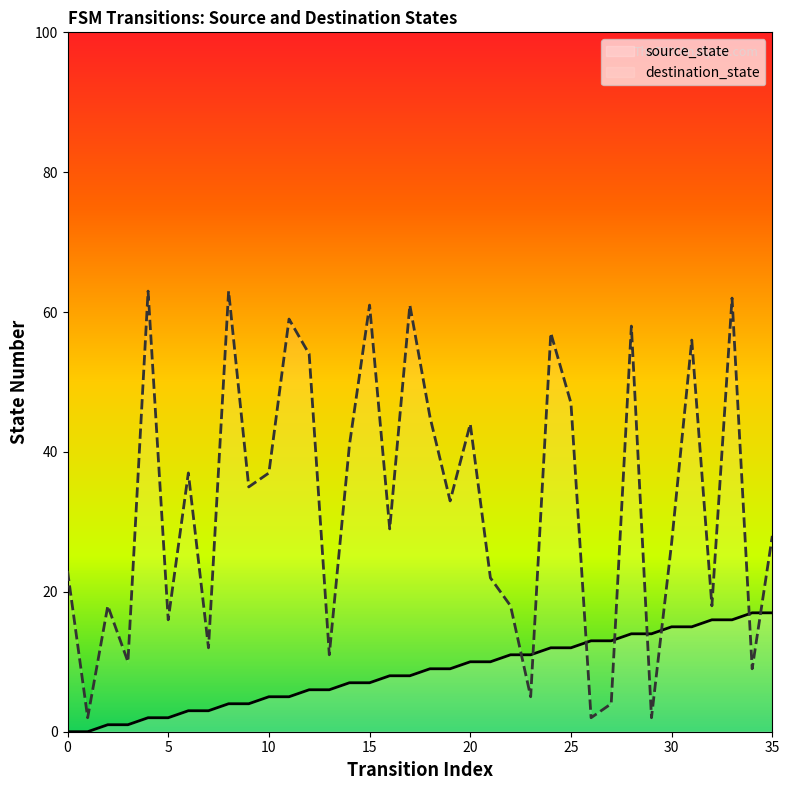

How many positive values does the source_state series have?

34